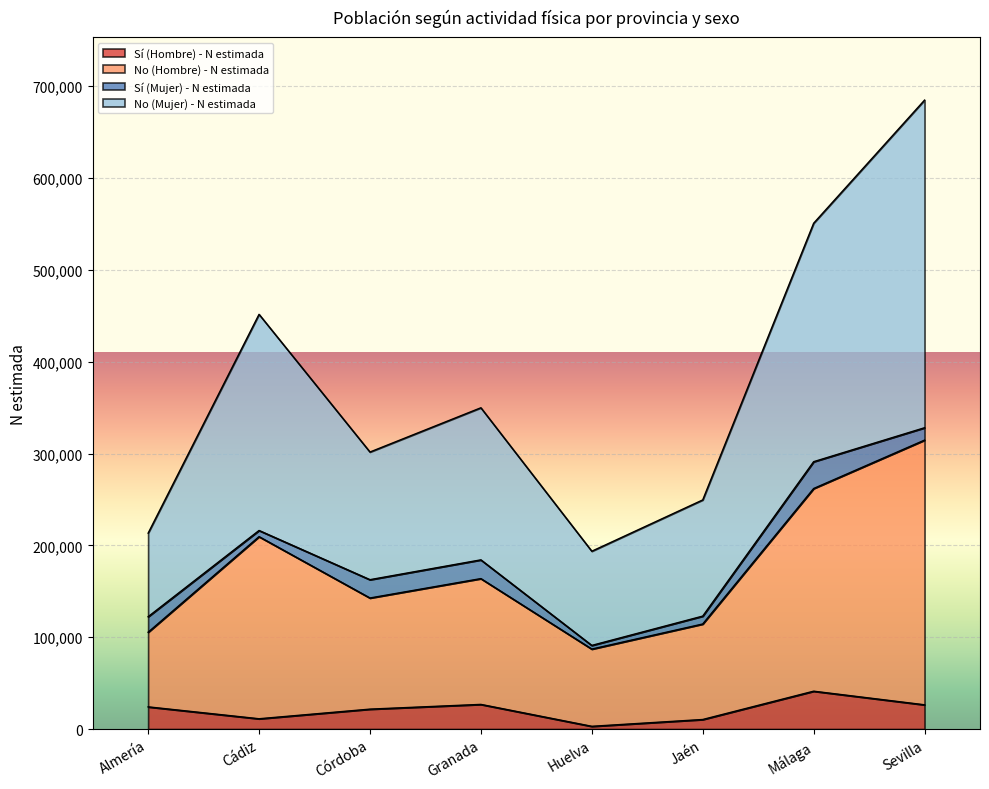

What is the total value across all series at Córdoba?

301664